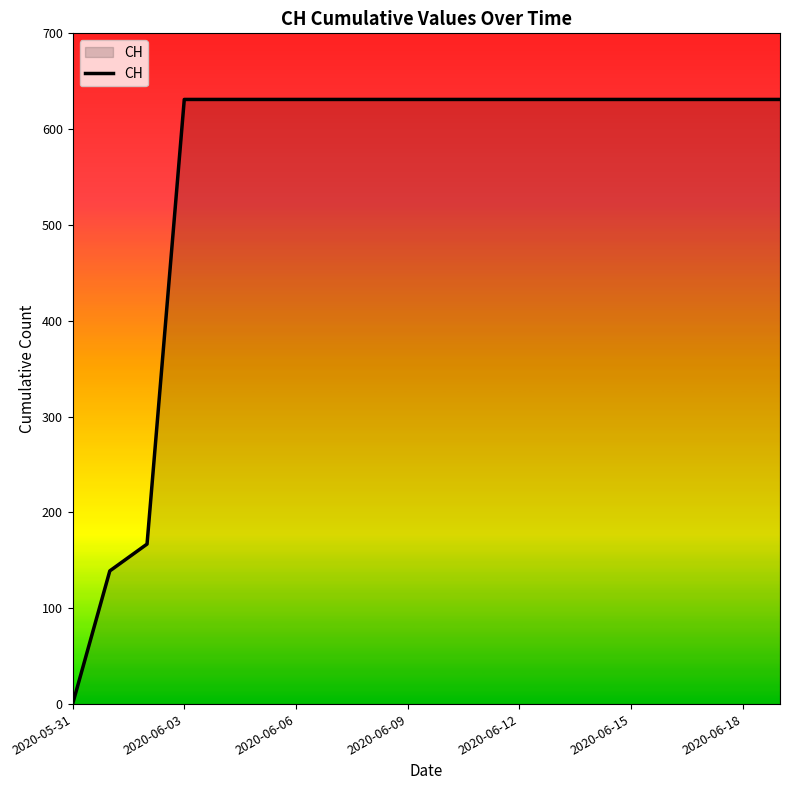

What is the greatest value displayed?

631